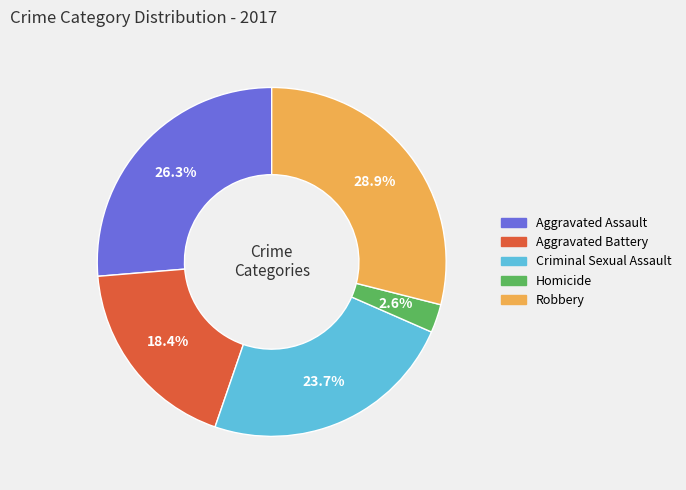

Do Criminal Sexual Assault and Homicide together represent more than half of the pie?

No